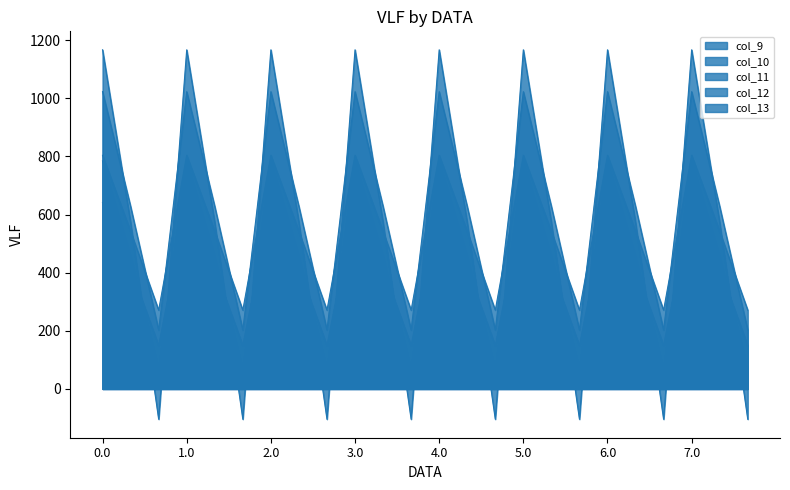

What value does the col_10 series have at 4.0?

1023.2